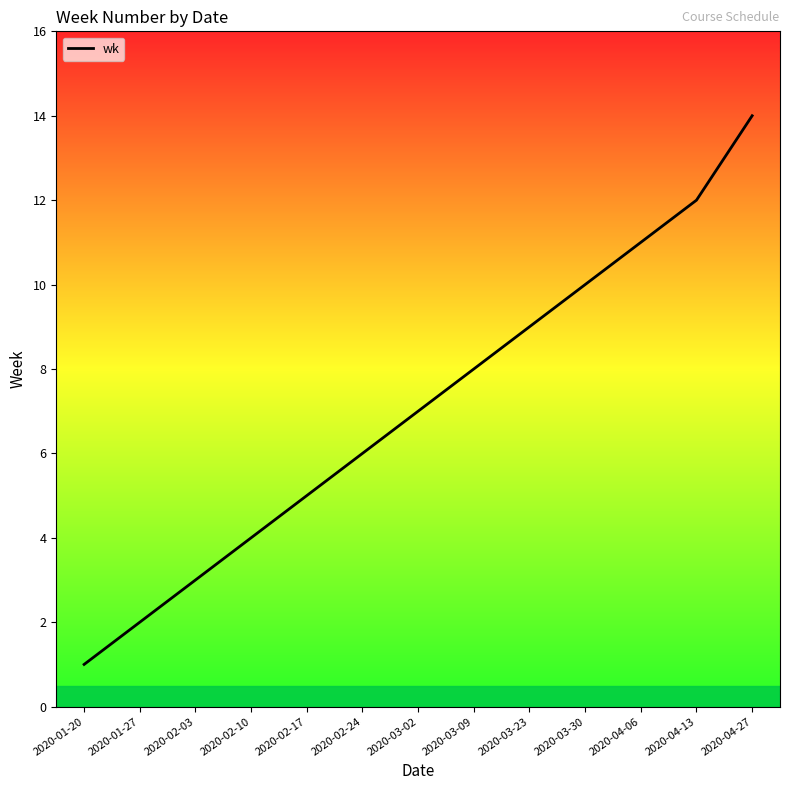

How many lines are shown in the chart?

1